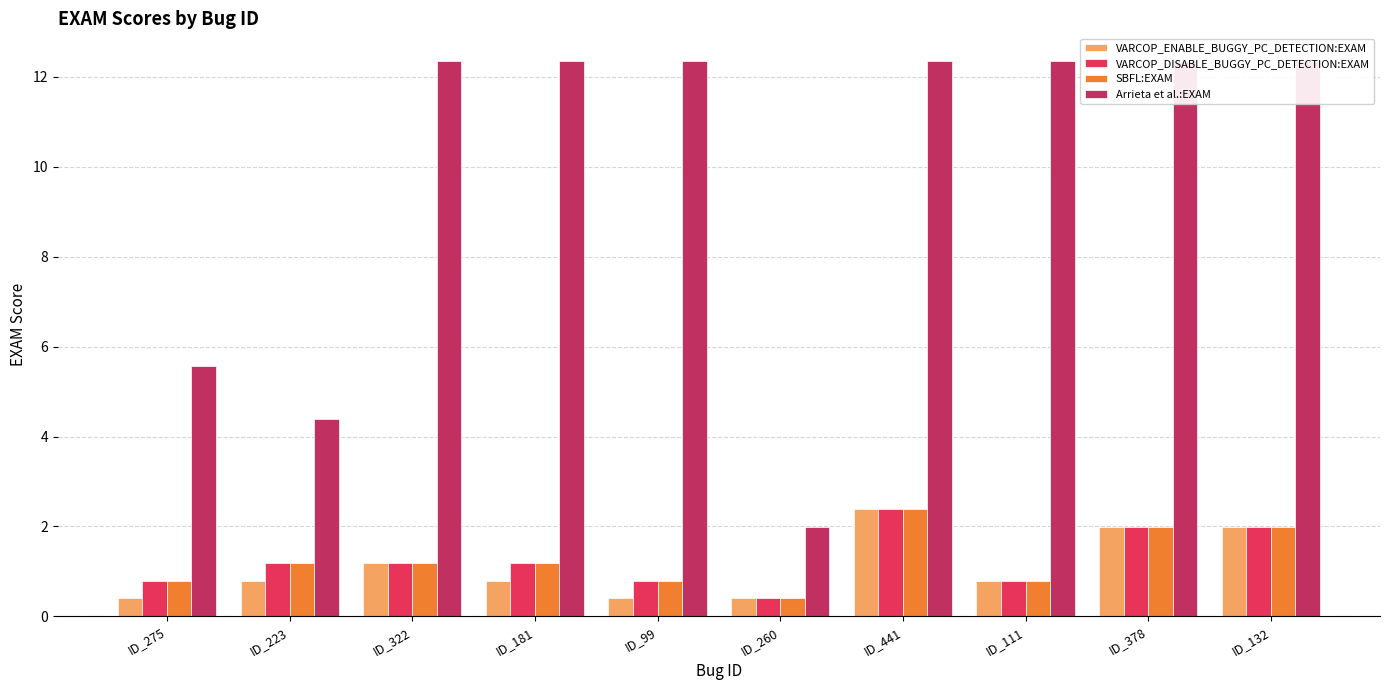

The VARCOP_ENABLE_BUGGY_PC_DETECTION:EXAM series shows 1.2 at ID_322. True or false?

True